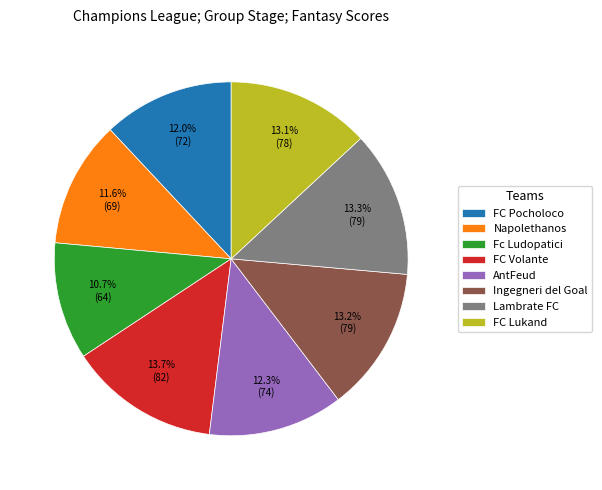

Between FC Volante and FC Pocholoco, which is larger?

FC Volante